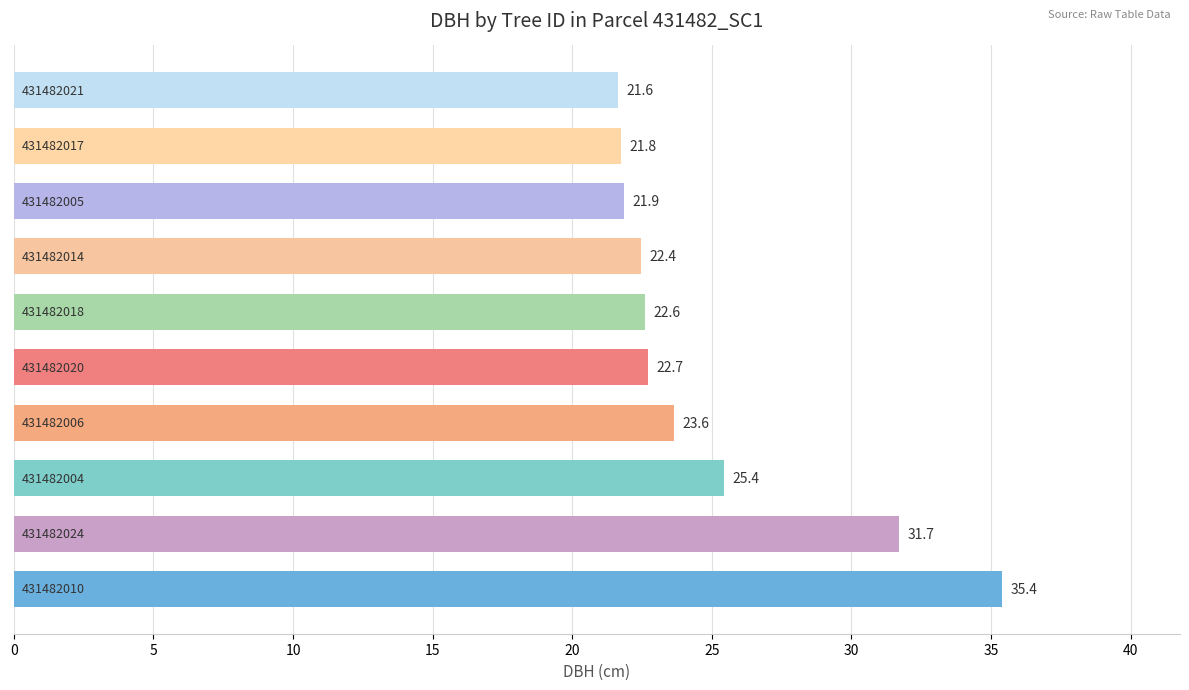

What is the greatest value displayed?

35.4